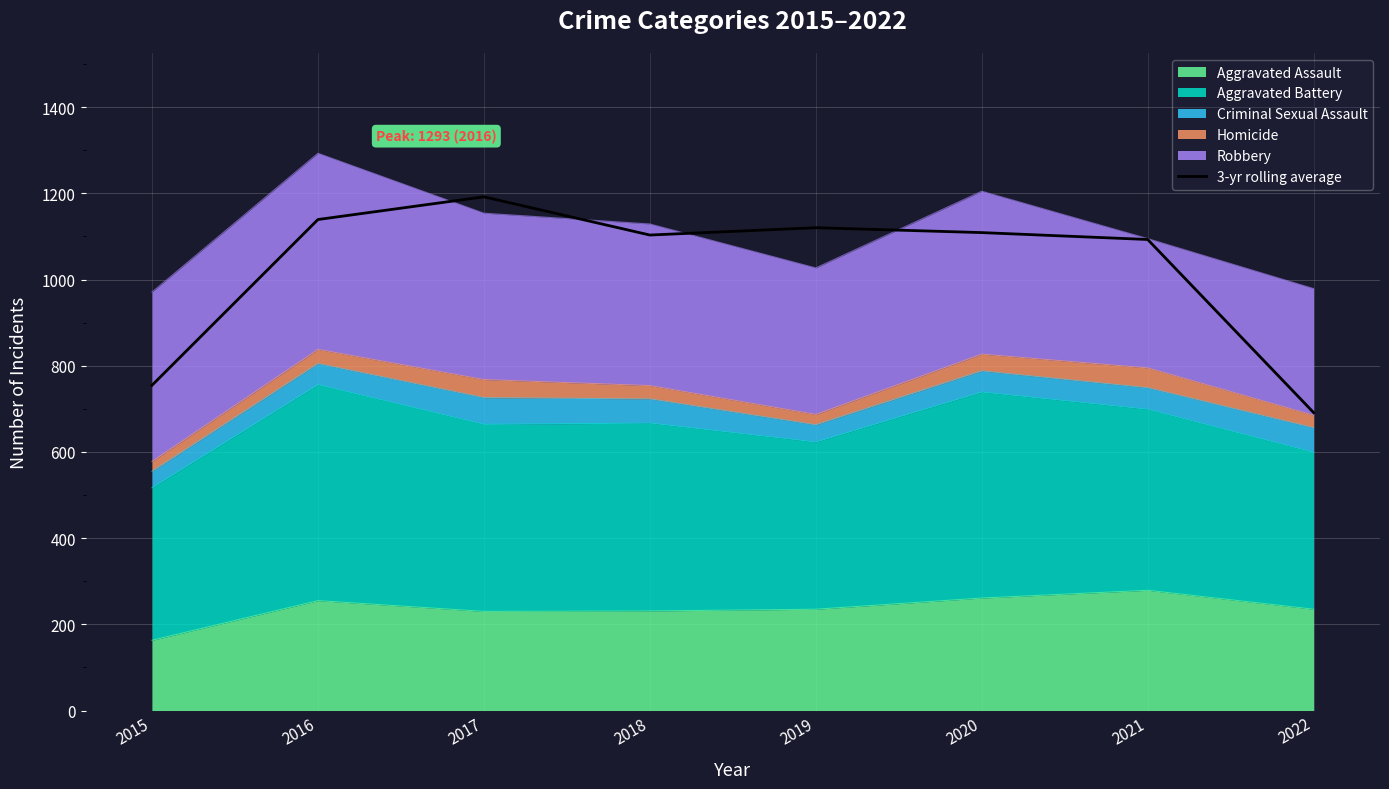

What is the average value?

1025.4